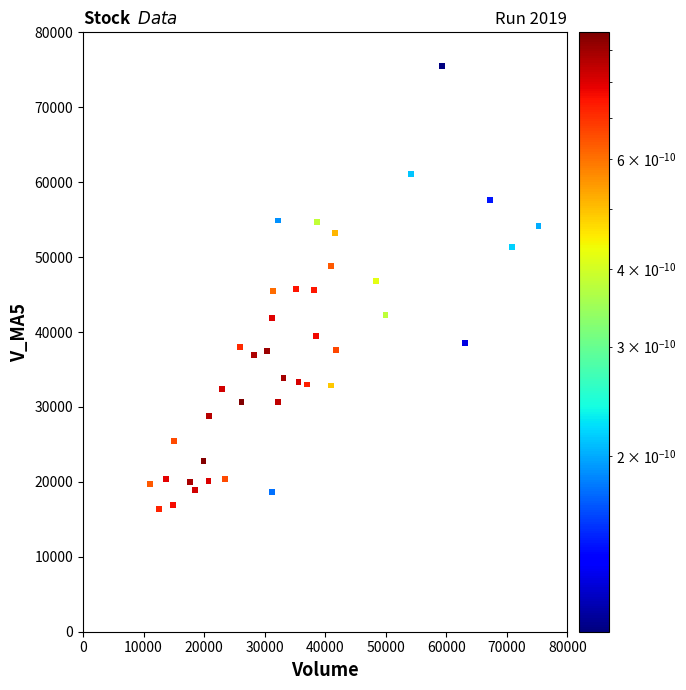

What is the range of Y values (max minus min)?

59194.9